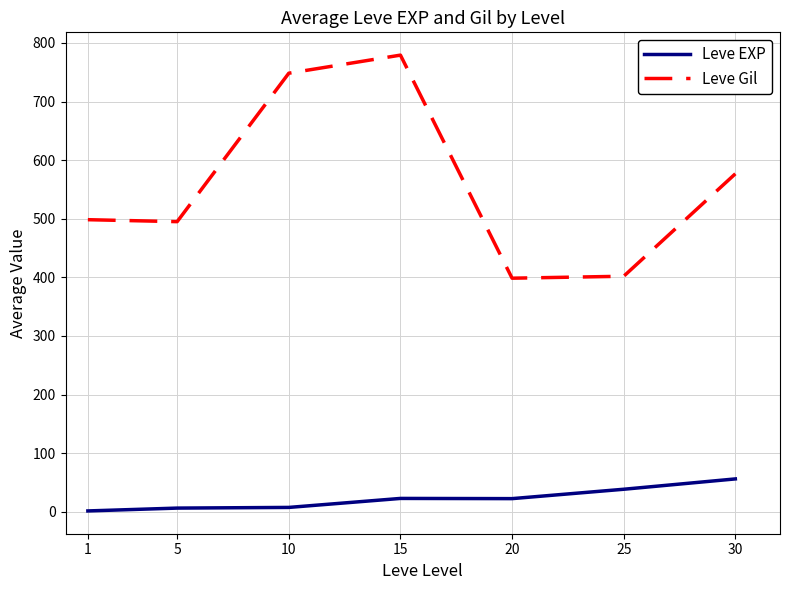

Rank the series at 20 from highest to lowest value.

Leve Gil, Leve EXP